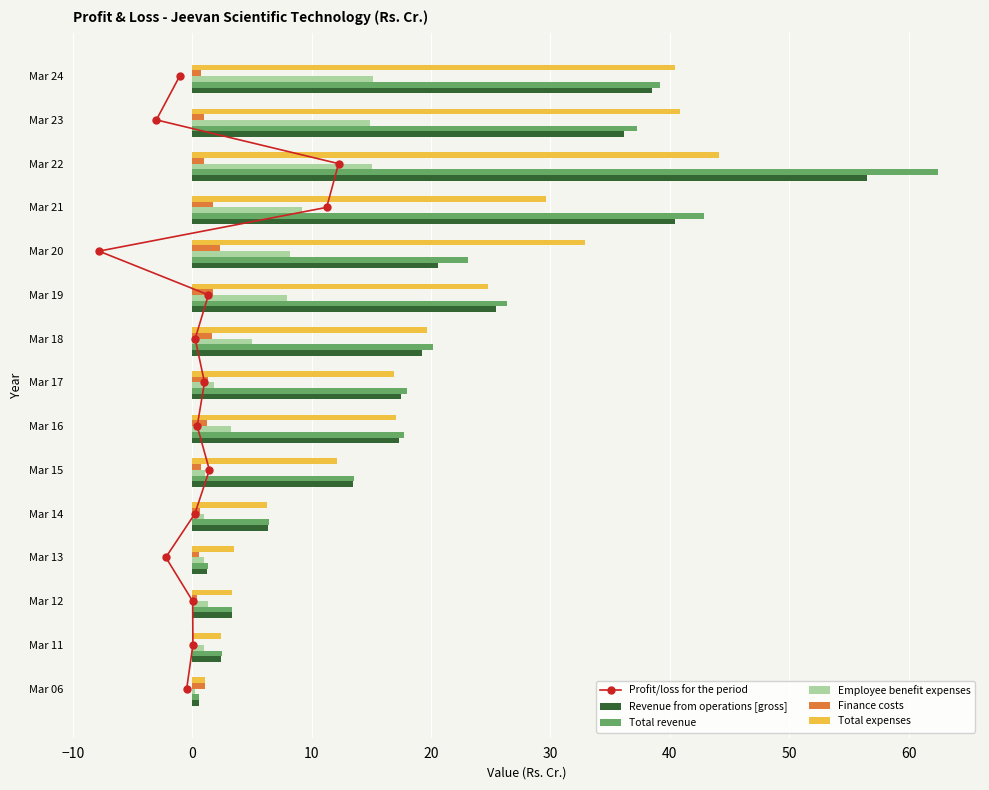

Which series has the largest range (max minus min)?

Total revenue